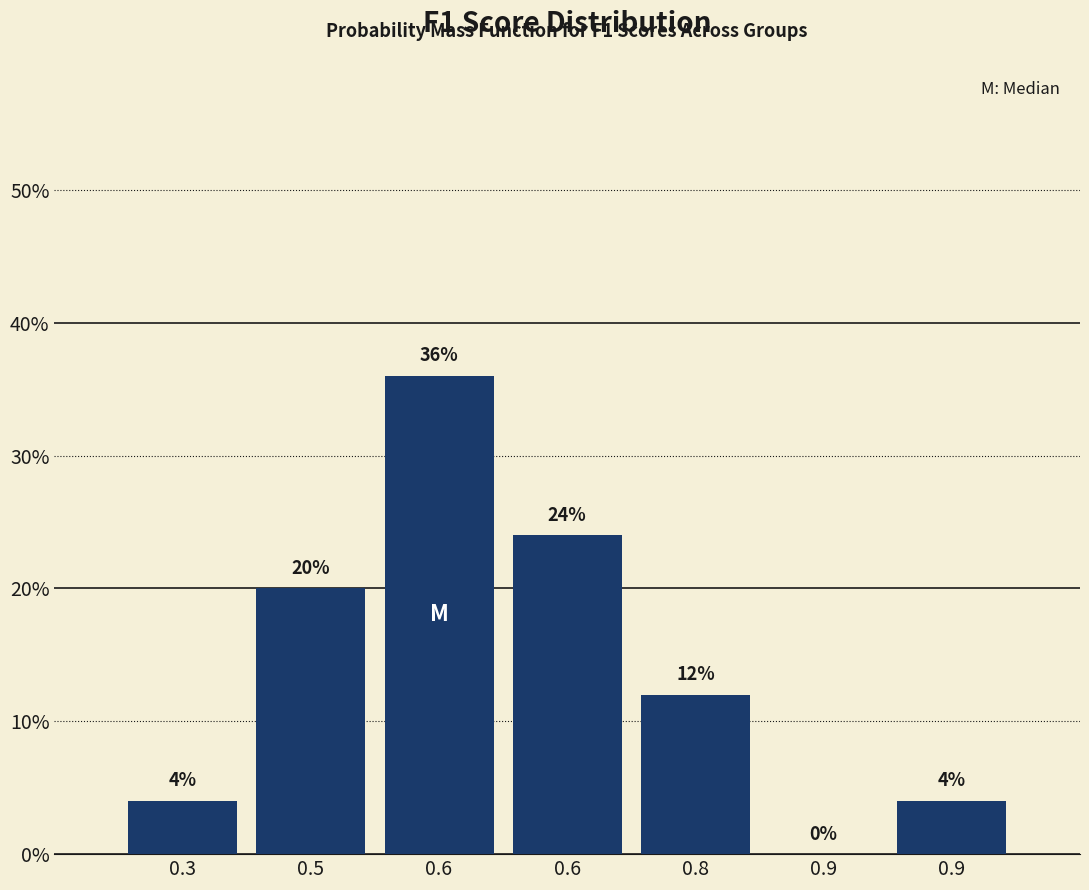

Are the bars horizontal?

No